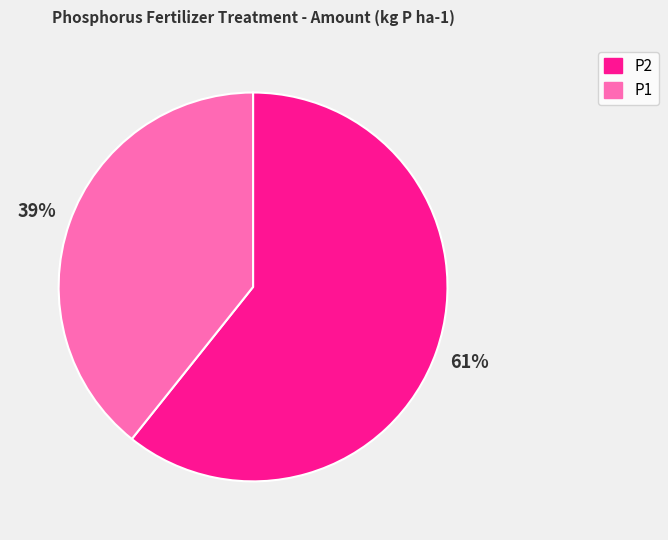

What percentage is the P1 slice, to the nearest percent?

39%